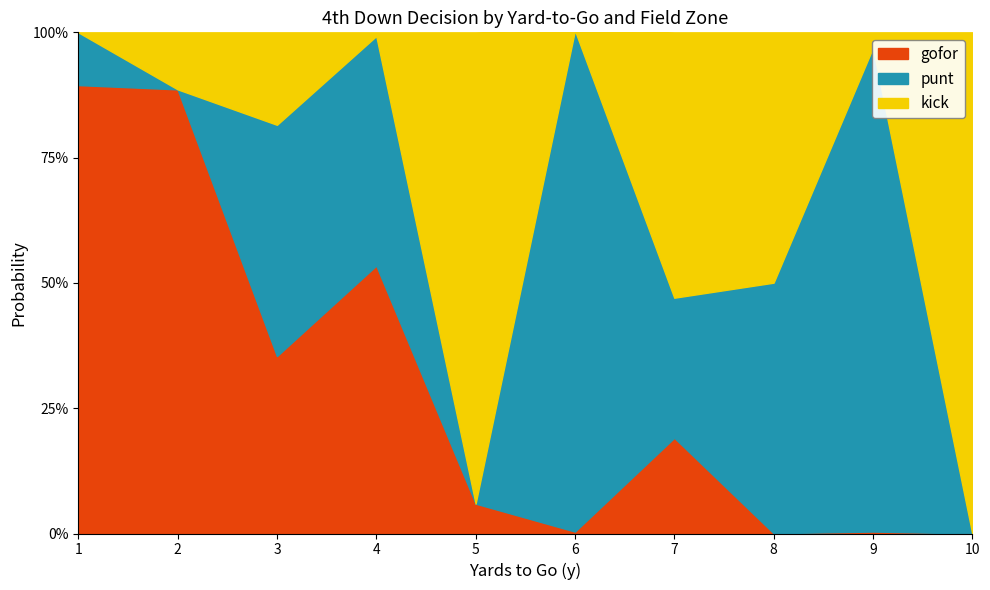

True or false: gofor has a value of 0.6 at 21.

False